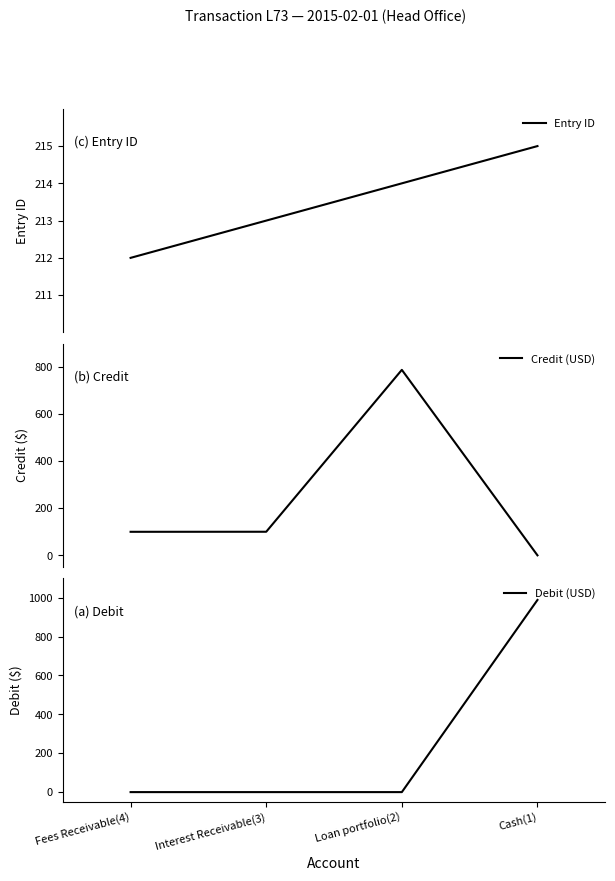

What is the greatest value displayed?

988.5